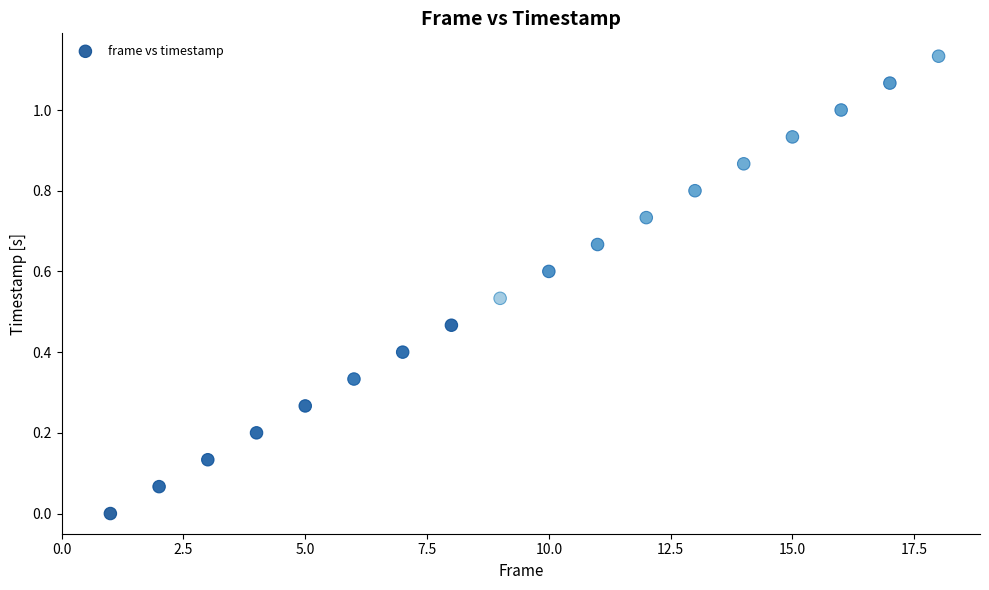

What is the range of X values (max minus min)?

17.0